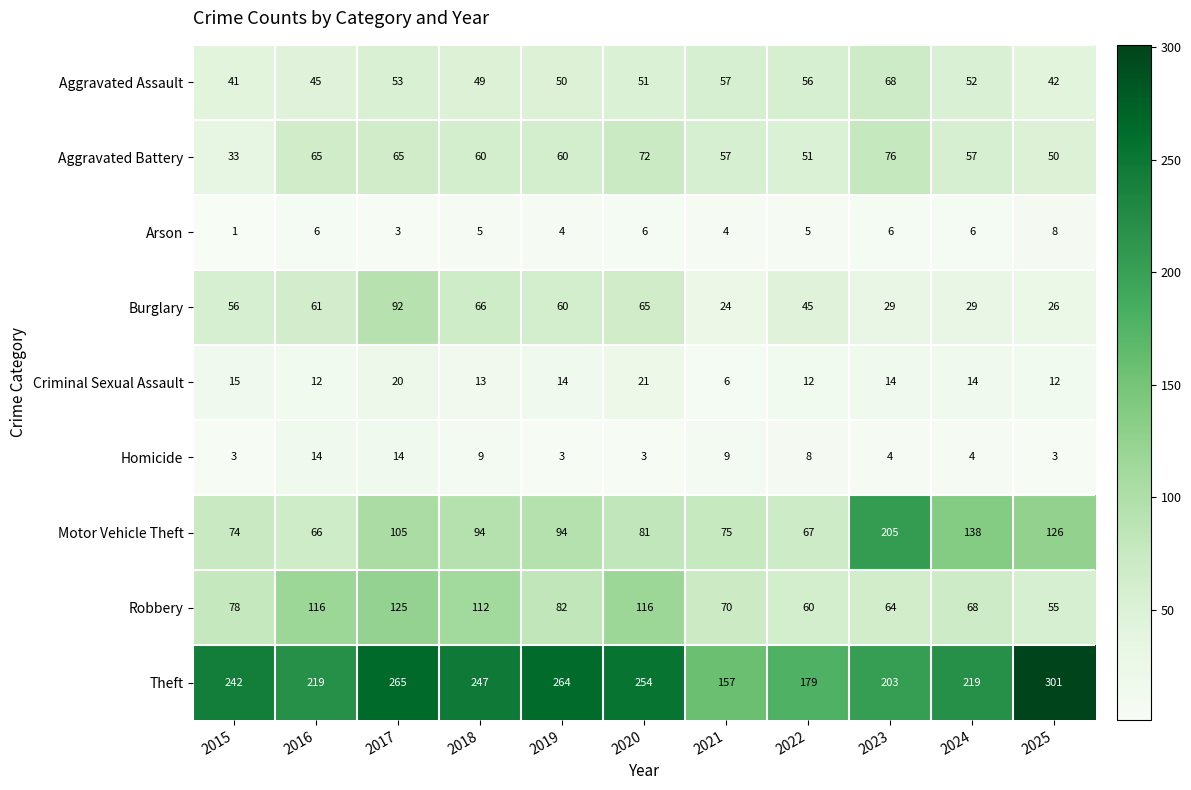

What is the difference between the second highest and minimum values in the Motor Vehicle Theft series?

72